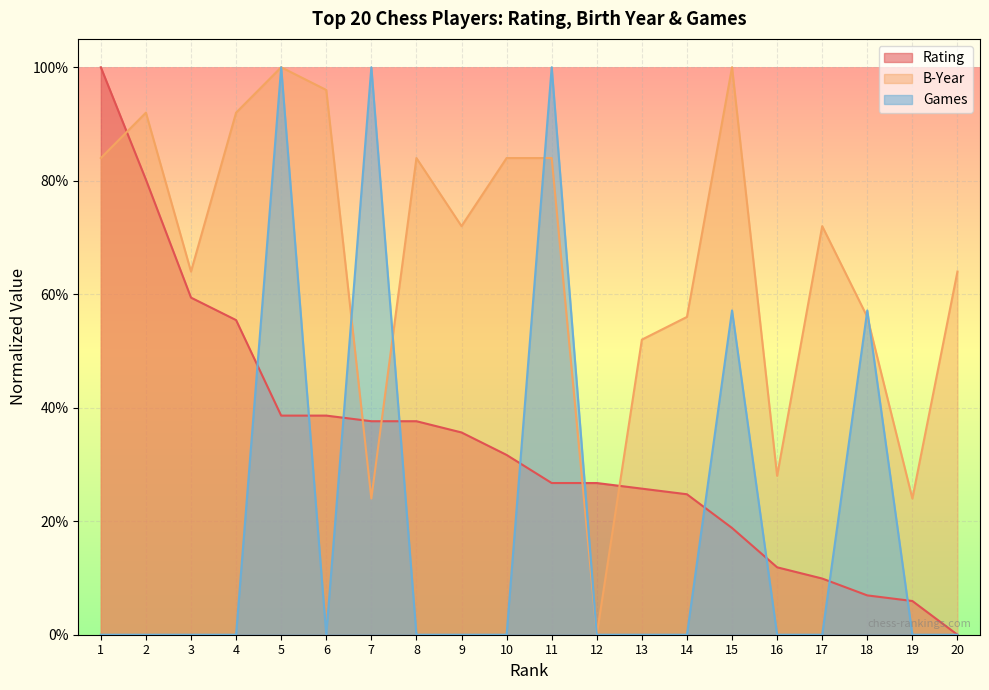

Which series has the widest spread of values?

Rating